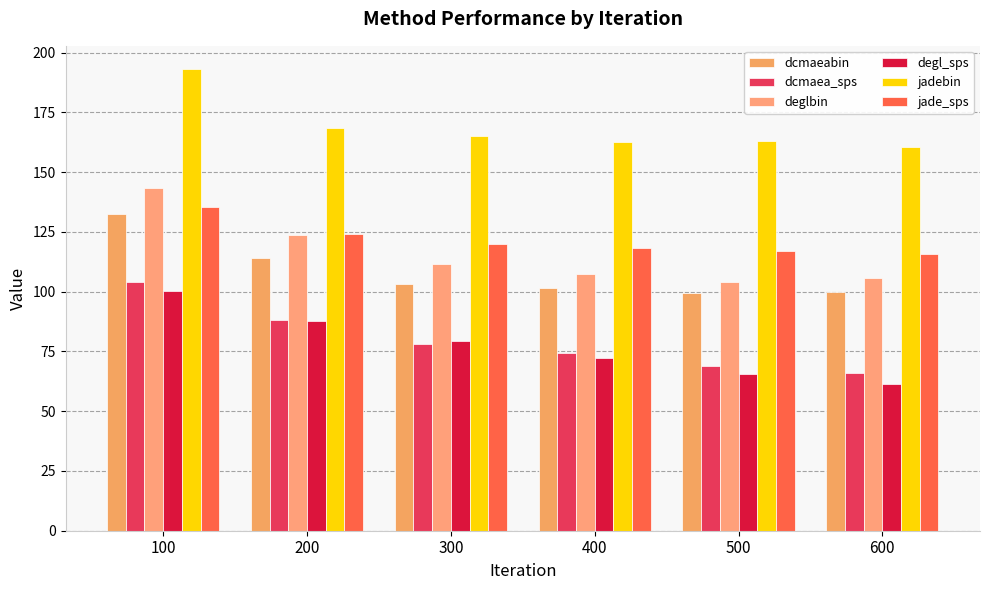

At how many categories does at least one series exceed 187?

1